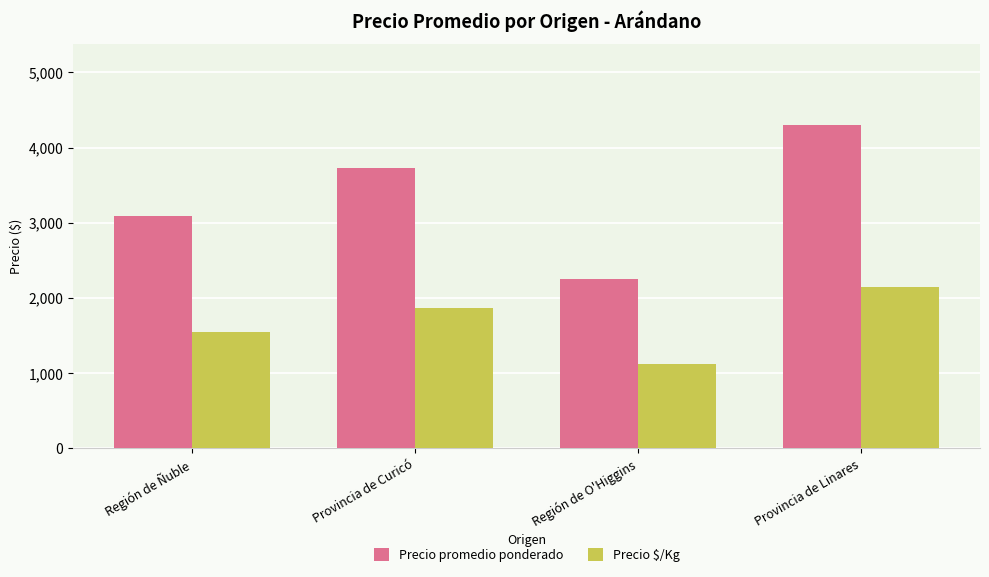

What position from the left is Provincia de Curicó?

2